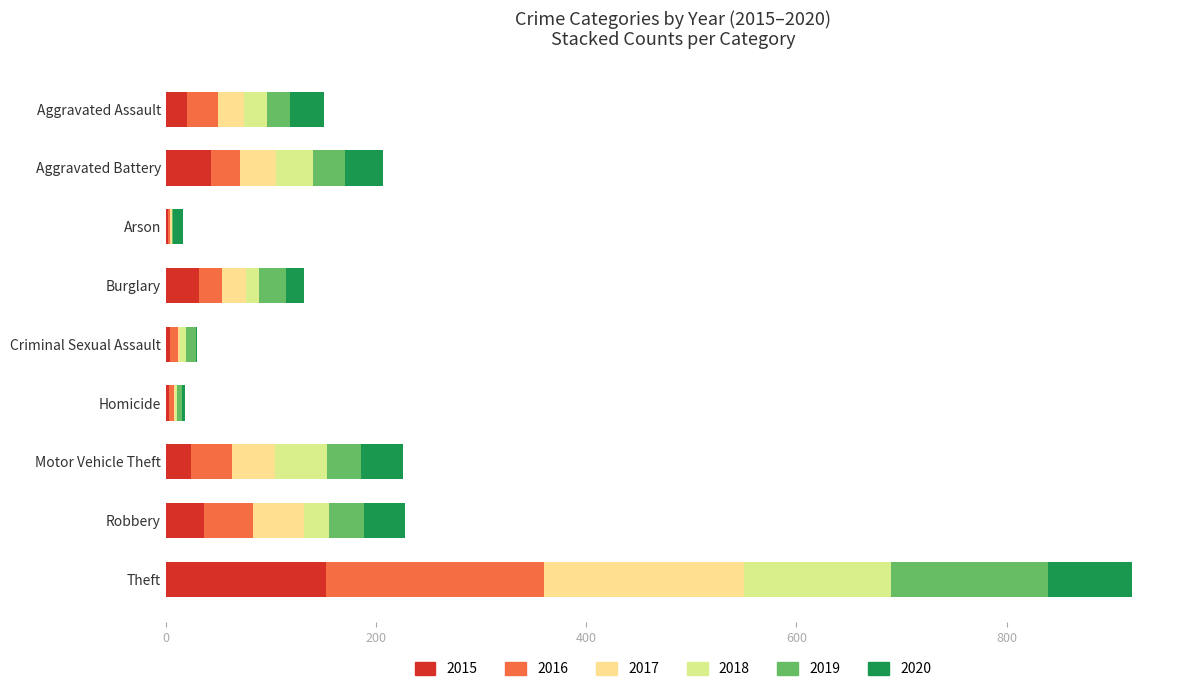

What is the total value across all series at Motor Vehicle Theft?

226